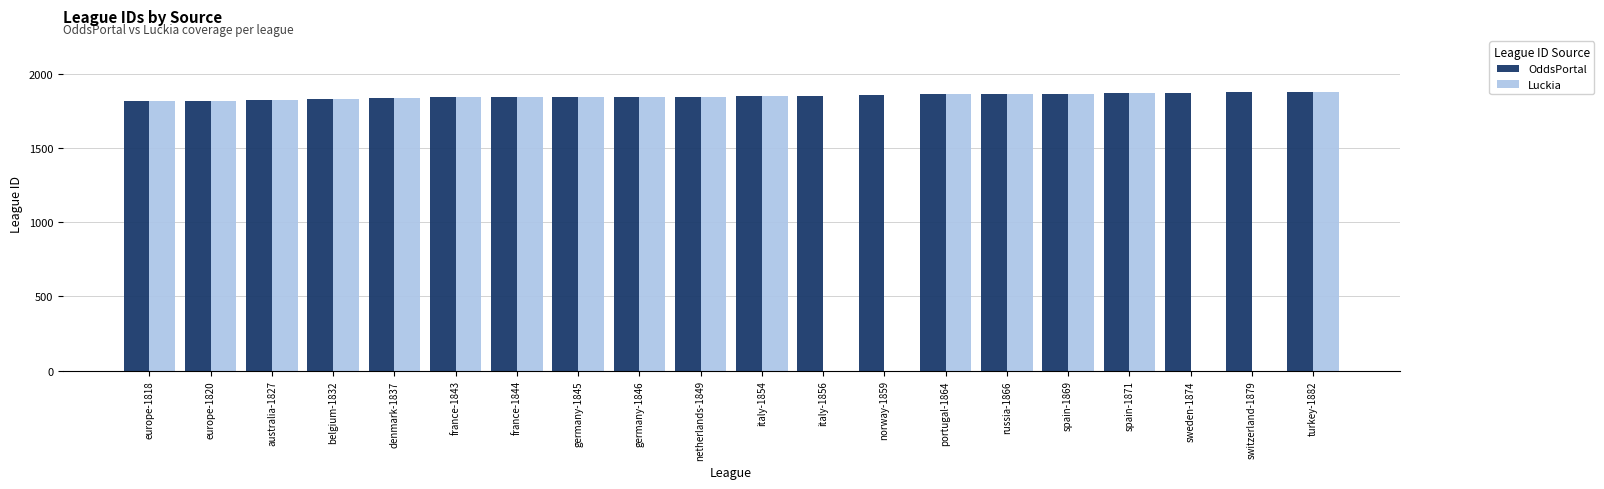

Between norway-1859 and russia-1866, which series saw the biggest shift?

Luckia